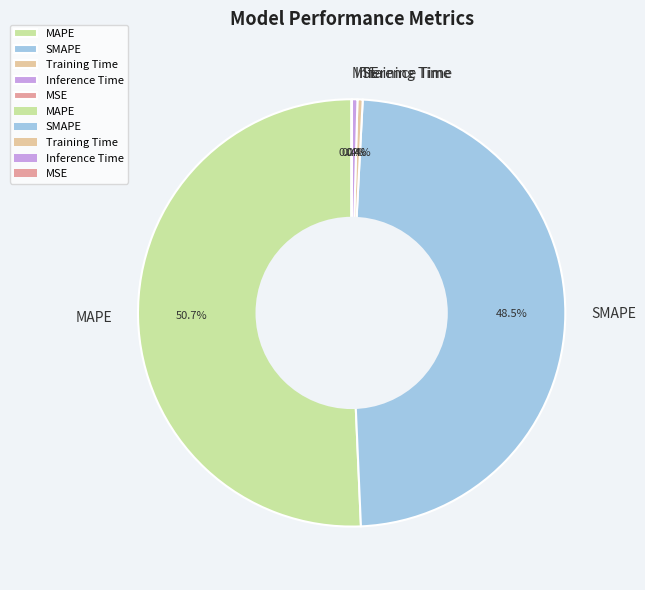

Which category has the biggest portion of the pie?

MAPE